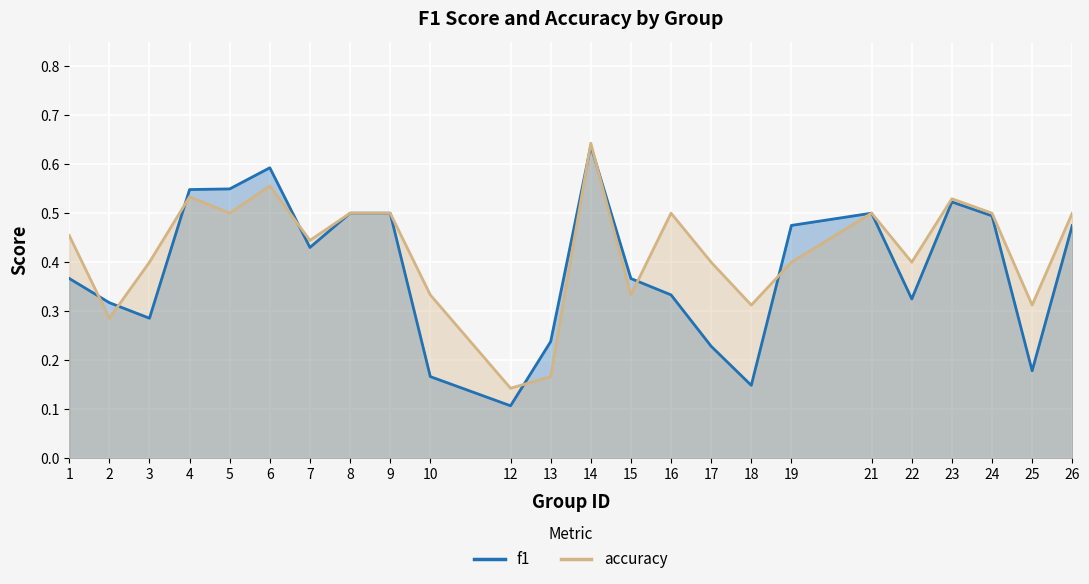

True or false: accuracy and f1 intersect in this chart.

True